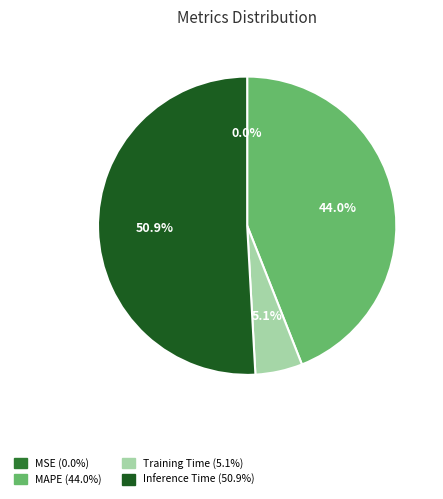

Is there a majority slice in this chart?

Yes